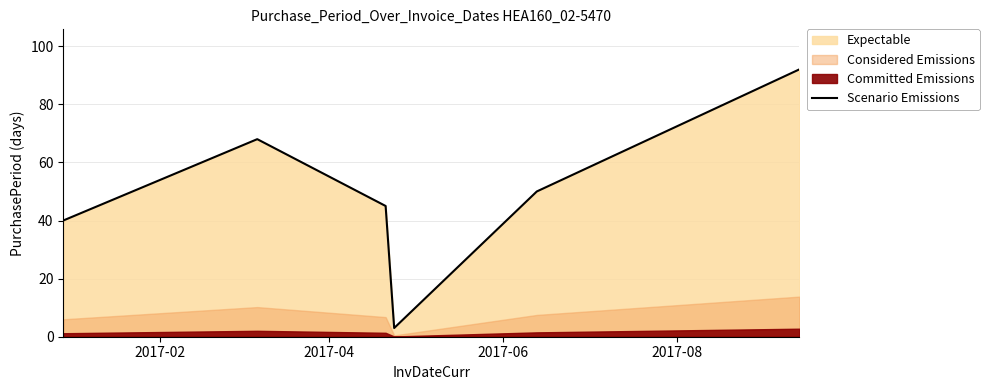

What is the maximum value for Scenario Emissions?

92